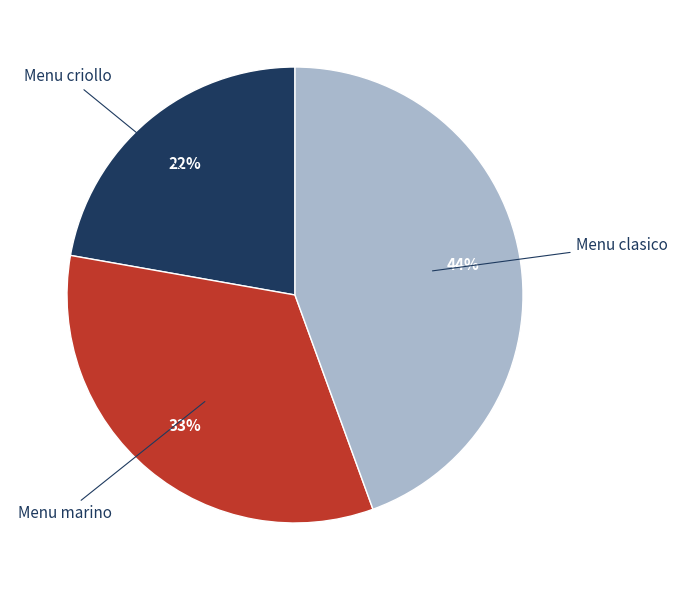

Rank the categories by value from highest to lowest.

Menu clasico, Menu marino, Menu criollo